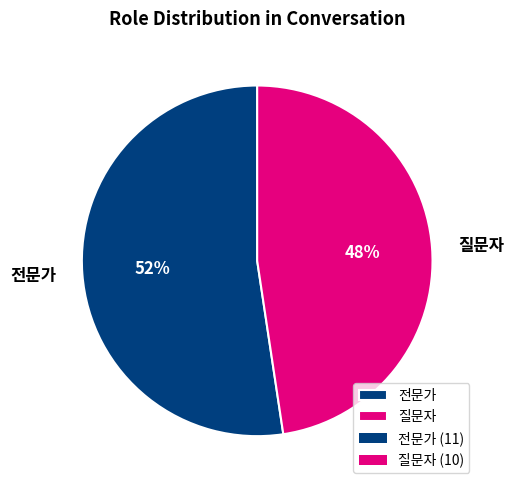

Which category has the biggest portion of the pie?

전문가